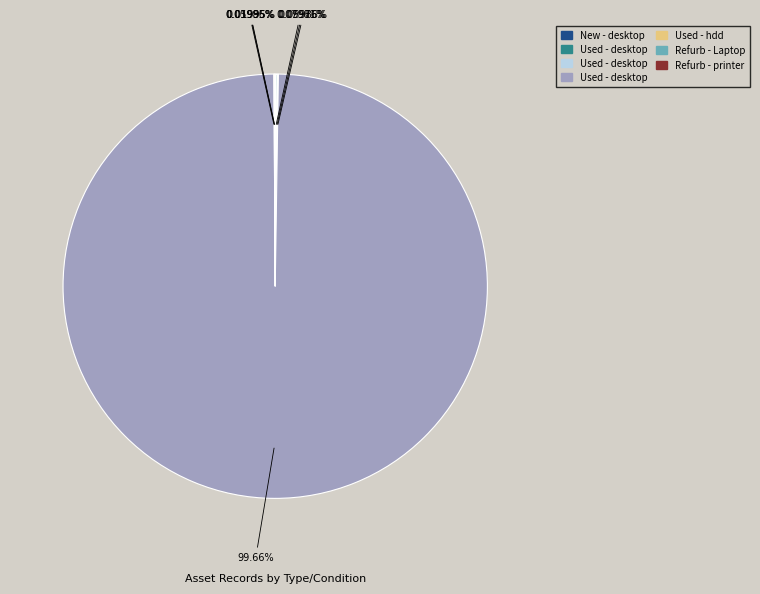

Is there any slice that represents more than half of the pie?

Yes